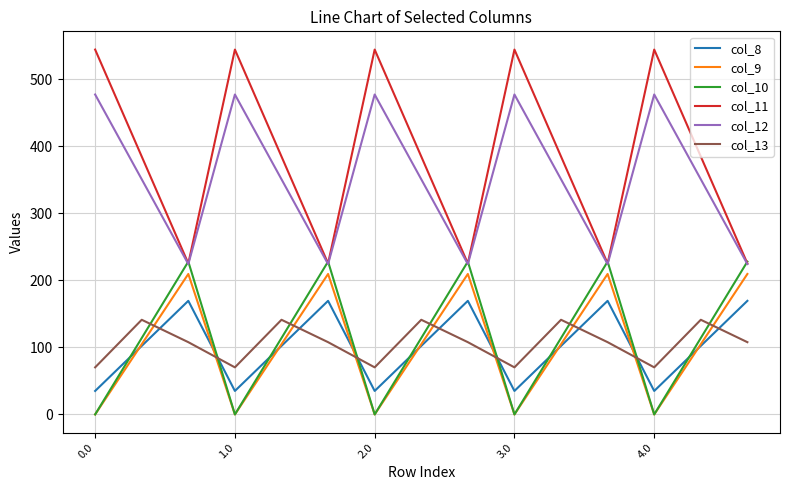

Which series has the largest total across all categories?

col_11